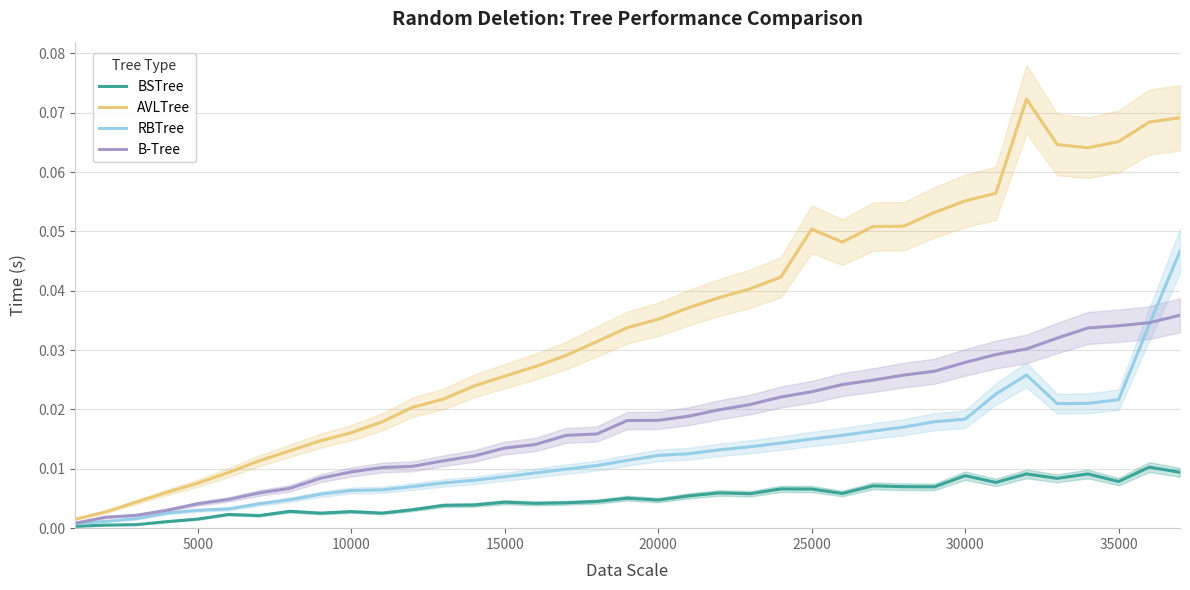

Is the value of RBTree at 22 greater than the value of AVLTree at 33?

No